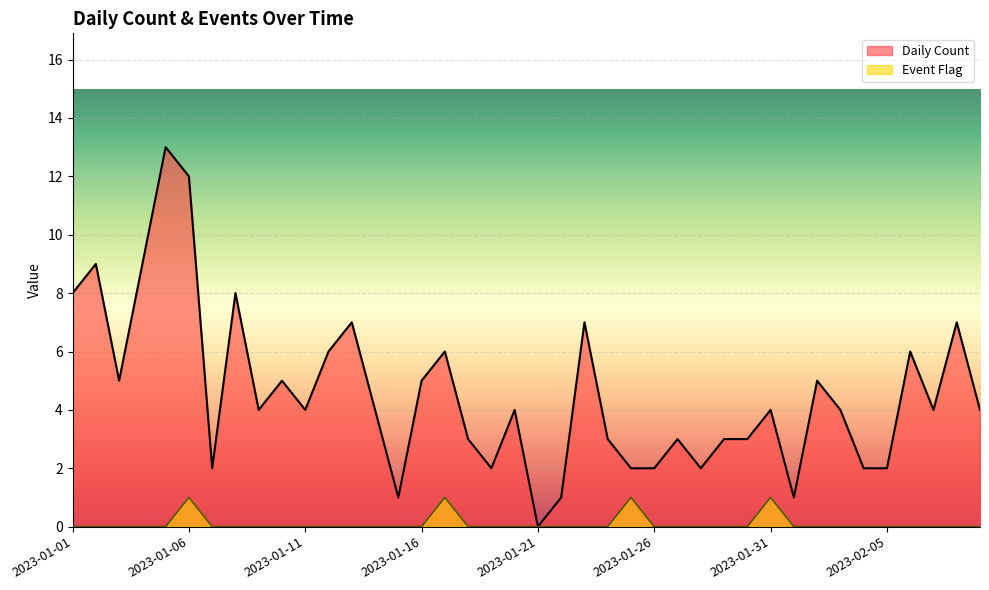

How many values in Daily Count are above zero?

39